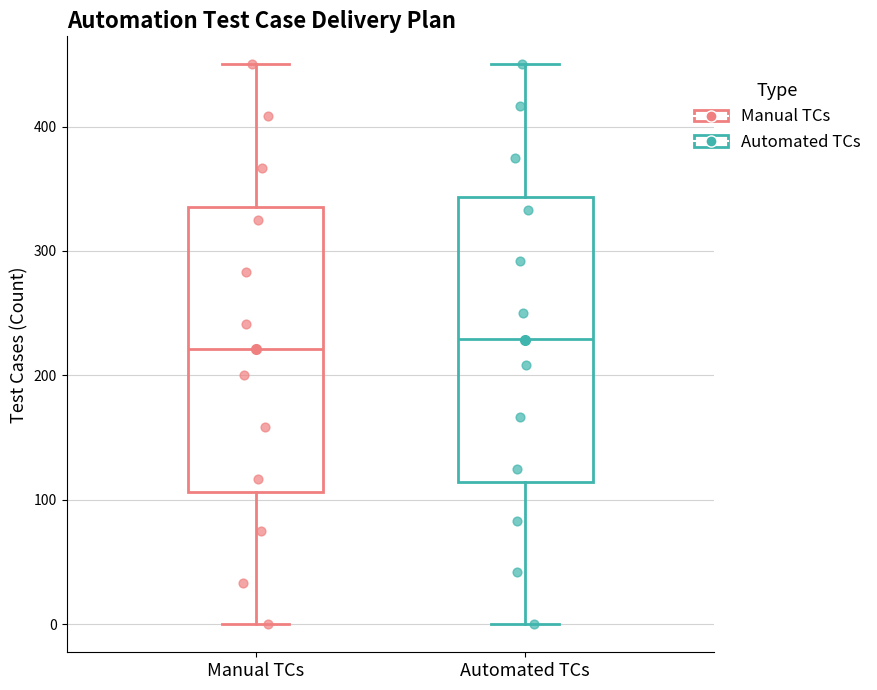

Reading left to right, read every box against the y-axis: the position of its median line, the range the box covers, and the ends of its whiskers. The values are not printed on the chart, so give them approximately, as read against the axis.

Manual TCs: median 220, box 110 to 340, whiskers 0 to 450
Automated TCs: median 230, box 110 to 340, whiskers 0 to 450